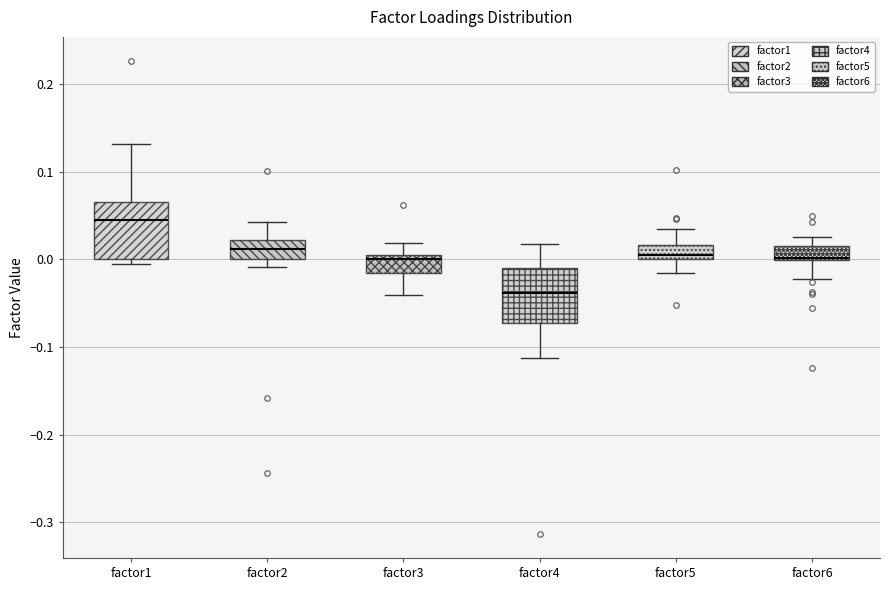

Where is the lower edge of the box for factor4 on the y-axis? The values are not printed on the chart, so give them approximately, as read against the axis.

-0.07